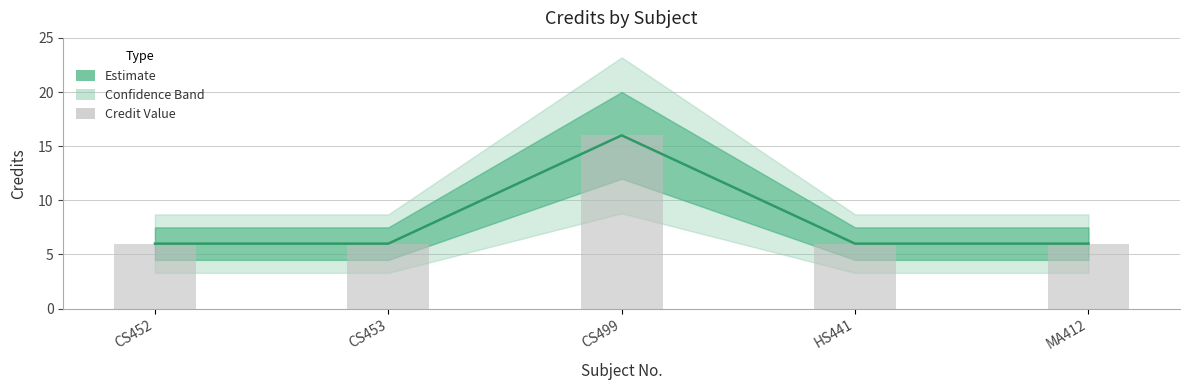

What position from the right is CS452?

5